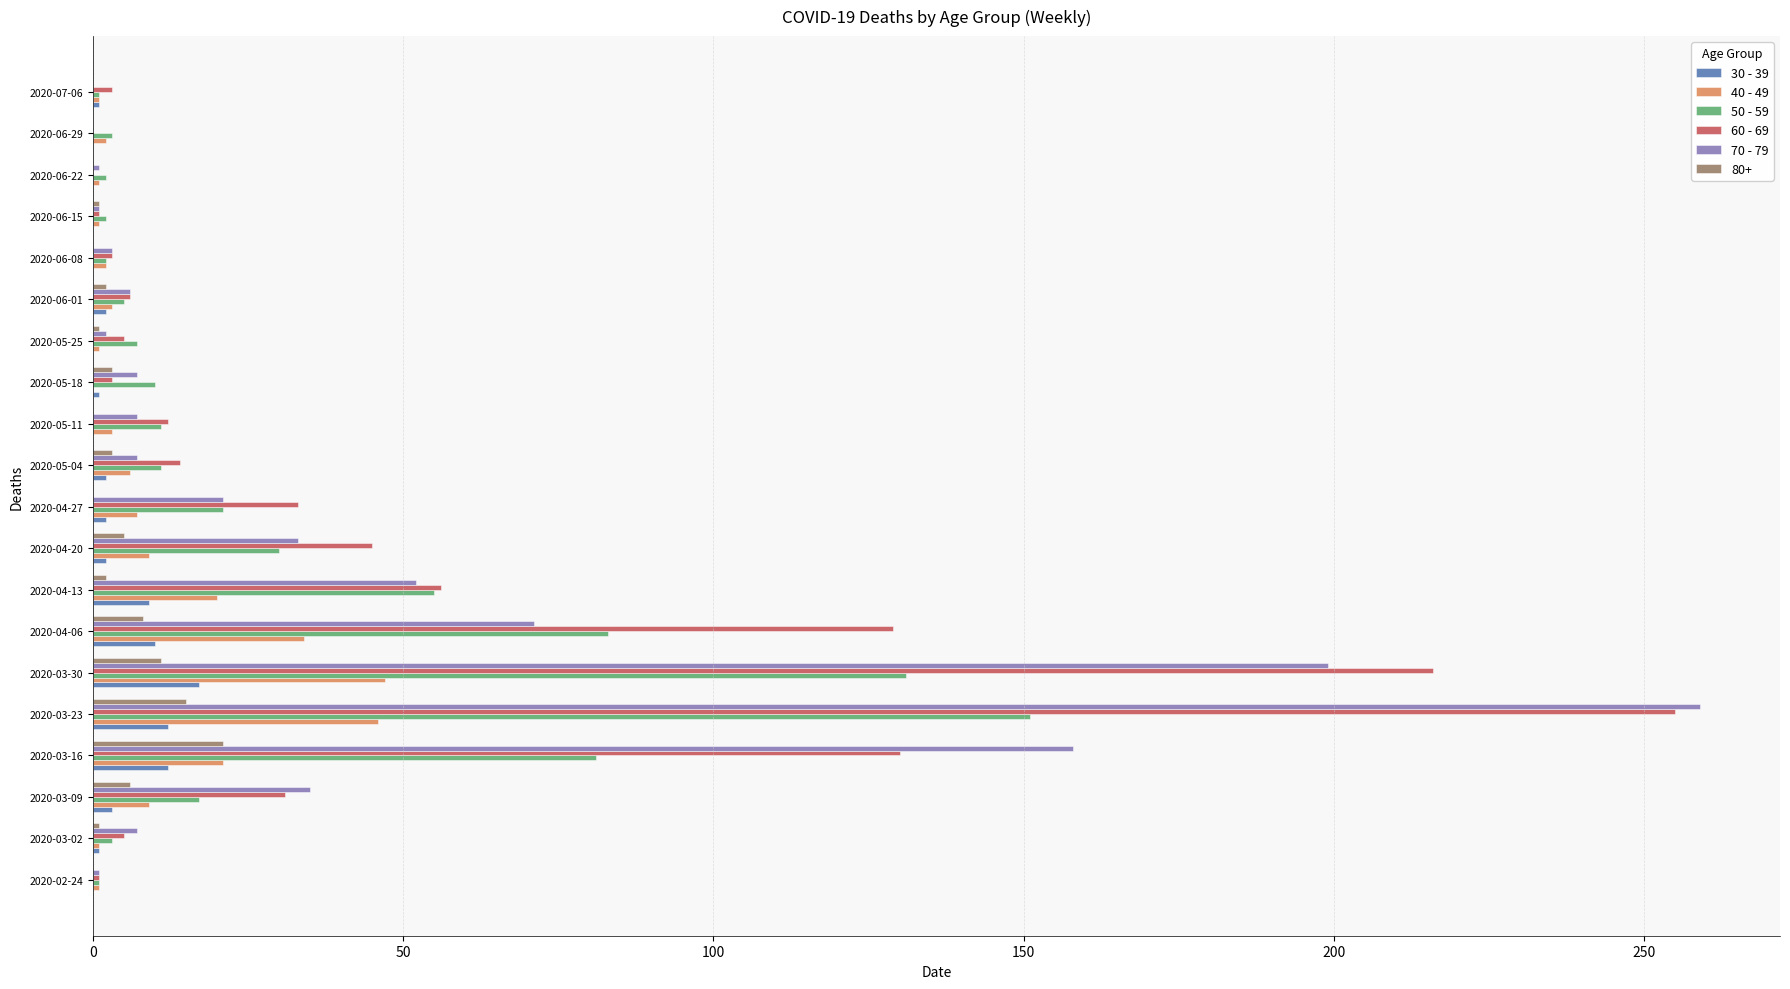

Is it true that 80+ equals 10 at 2020-02-24?

False